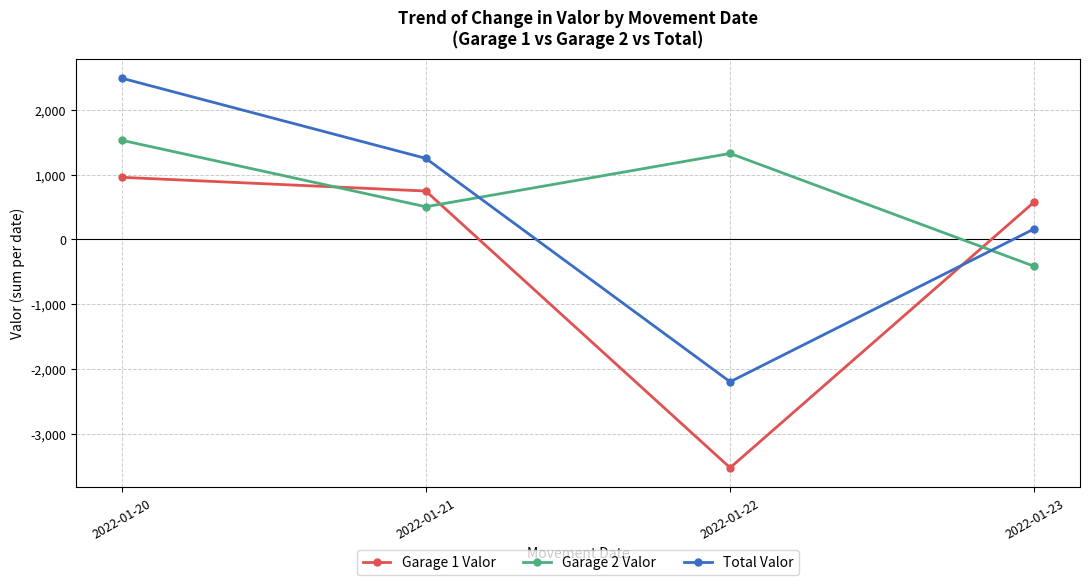

The value of Garage 2 Valor at 2022-01-20 is 1529.7. True or false?

True